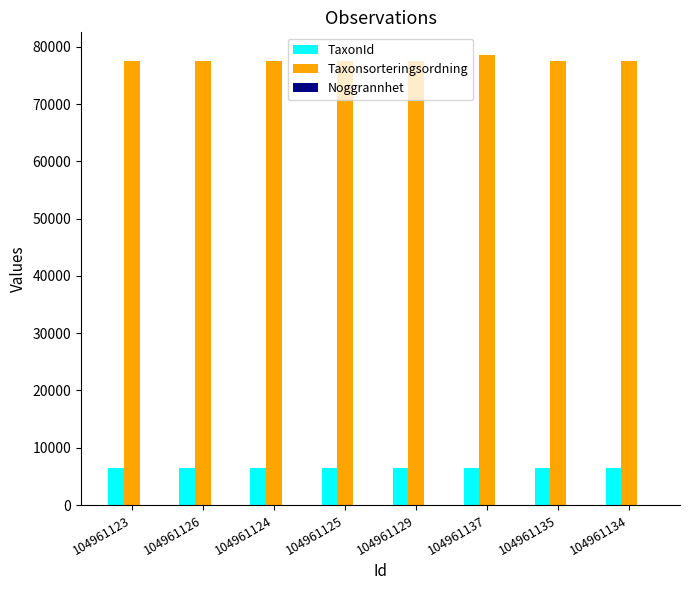

What is the sum of all TaxonId values?

51438